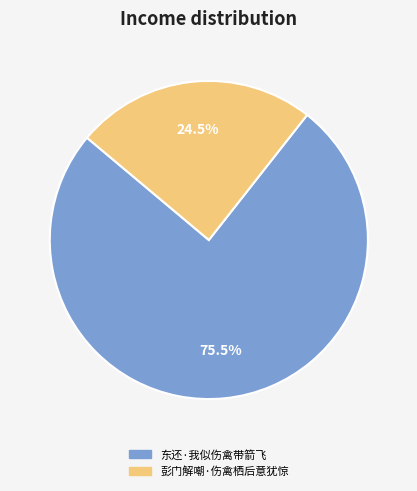

What is the ratio of the value at 东还·我似伤禽带箭飞 to the value at 彭门解嘲·伤禽栖后意犹惊?

3.1